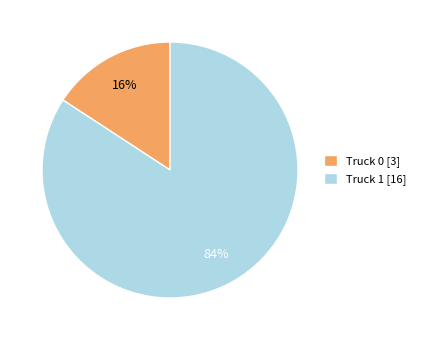

The Truck 0 slice represents 21% of the pie. True or false?

False